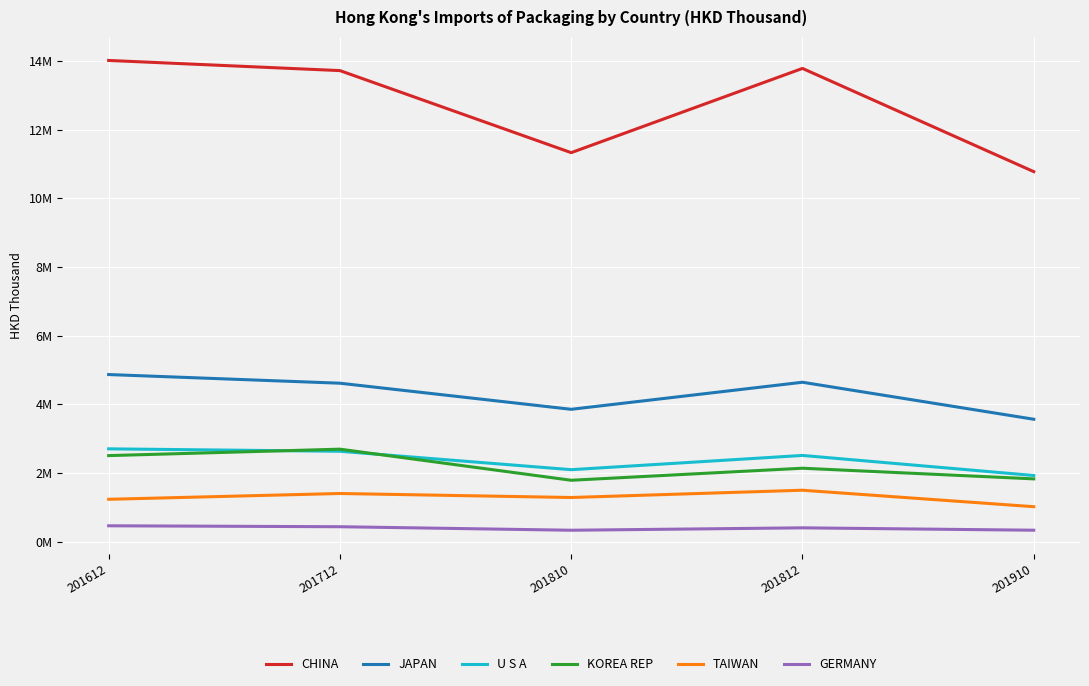

What is the total value across all series at 201910?

19433710.6